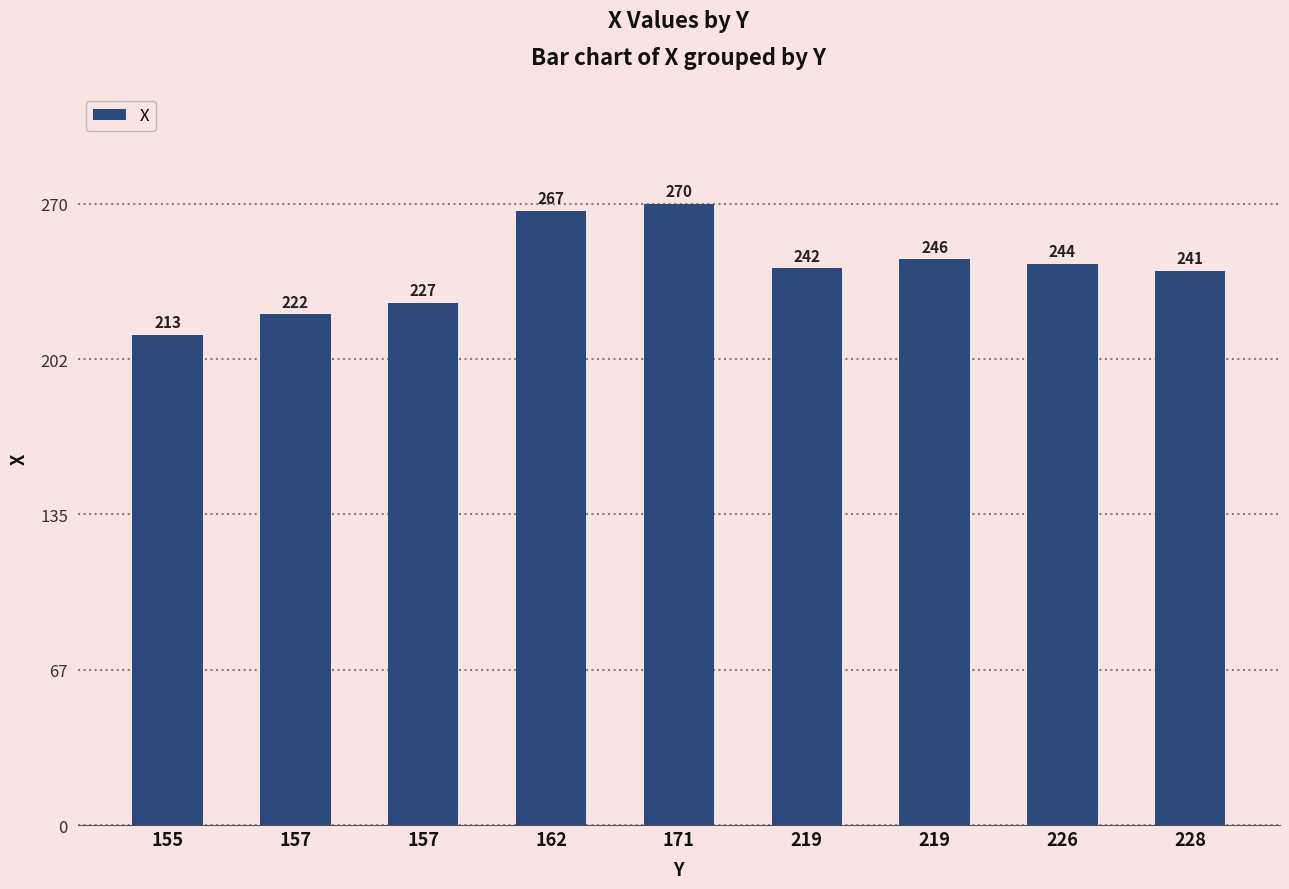

Reading left to right, list all the values displayed in this chart.

213	222	227	267	270	242	246	244	241